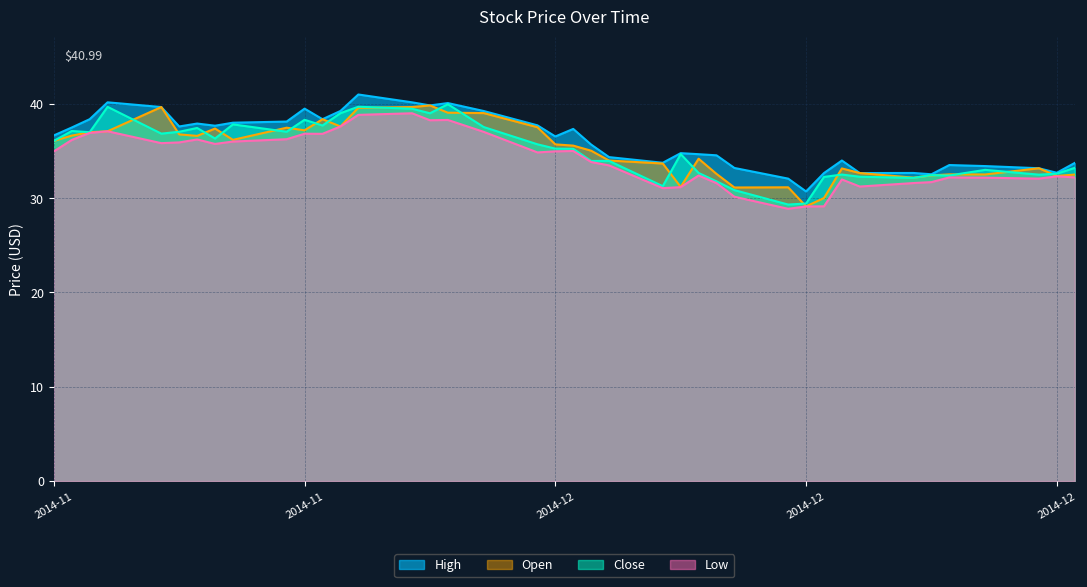

What are all the series names shown in the legend?

High, Open, Close, Low